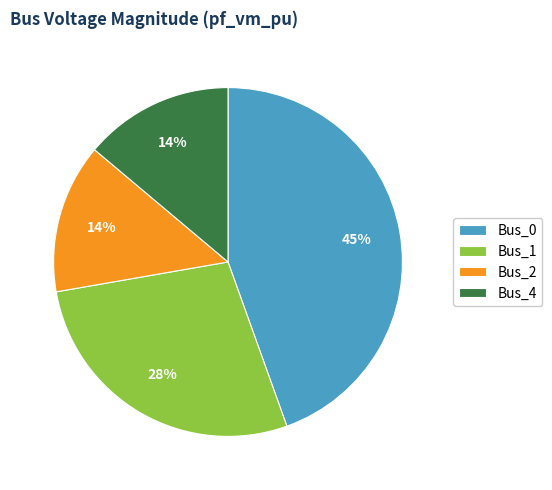

To the nearest percent, what percentage of the pie is Bus_4?

14%